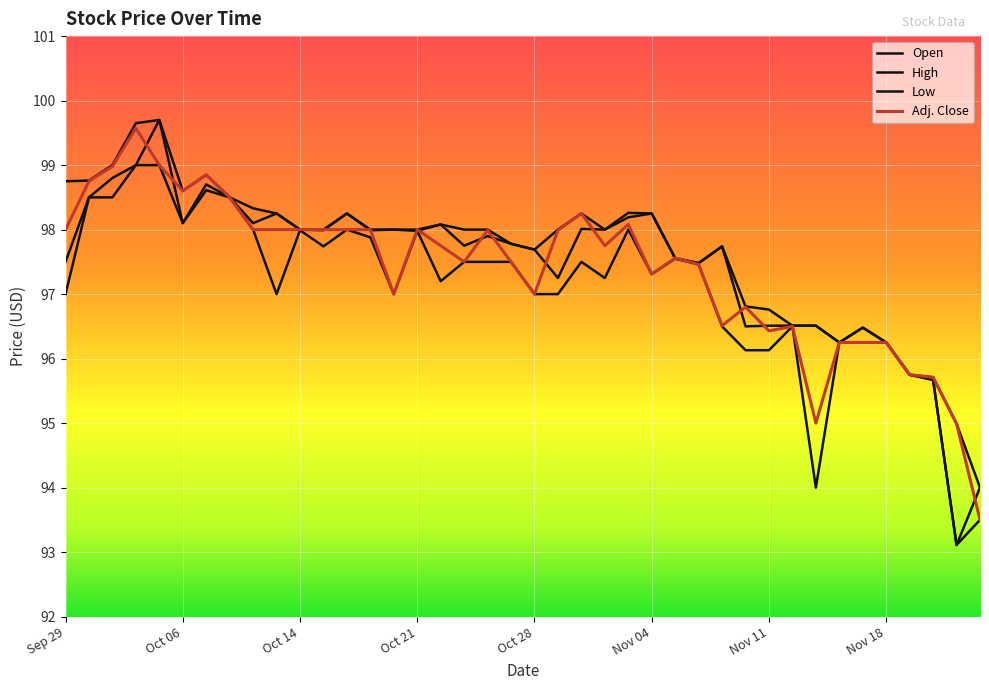

True or false: Adj. Close and High intersect in this chart.

False